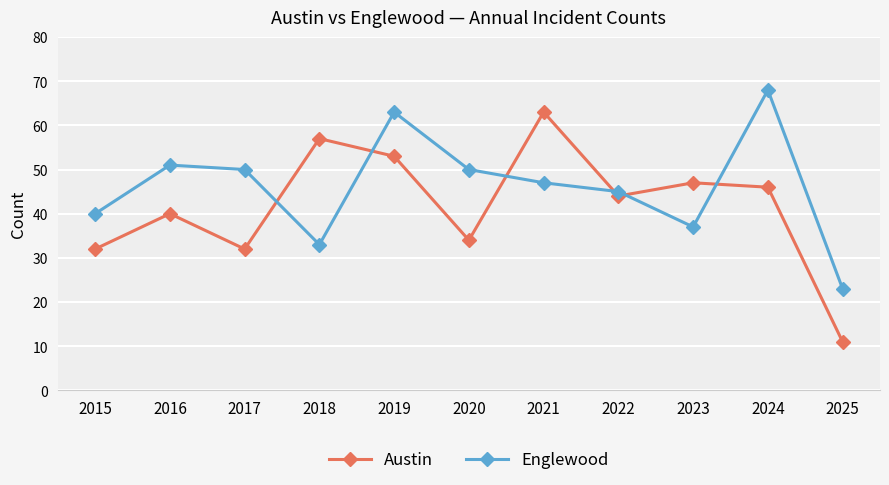

Rank the series at 2023 from lowest to highest value.

Englewood, Austin